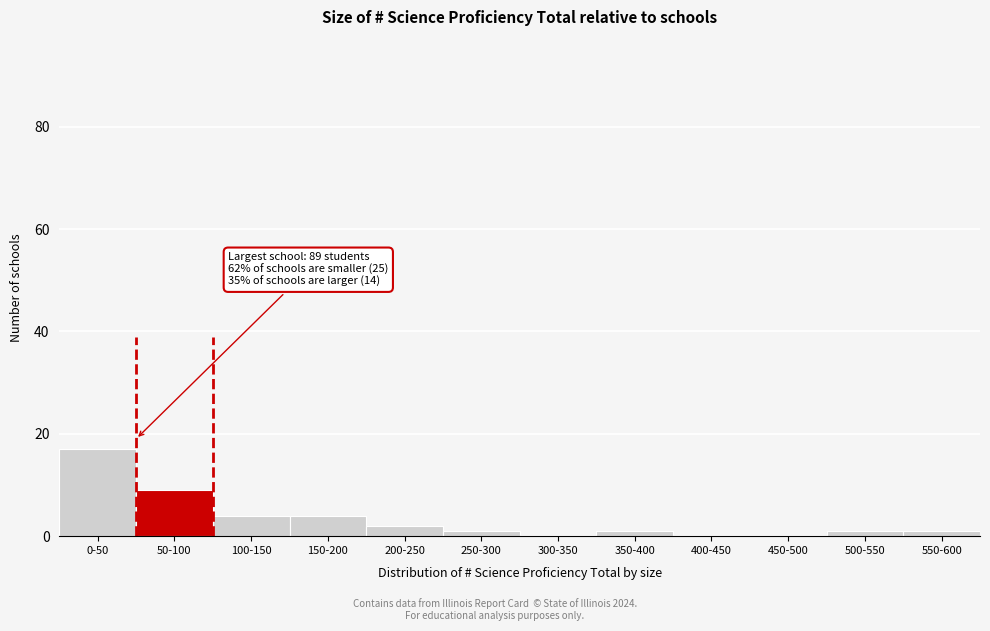

Reading left to right, list all the values displayed in this chart.

0-50=17	50-100=9	100-150=4	150-200=4	200-250=2	250-300=1	300-350=0	350-400=1	400-450=0	450-500=0	500-550=1	550-600=1